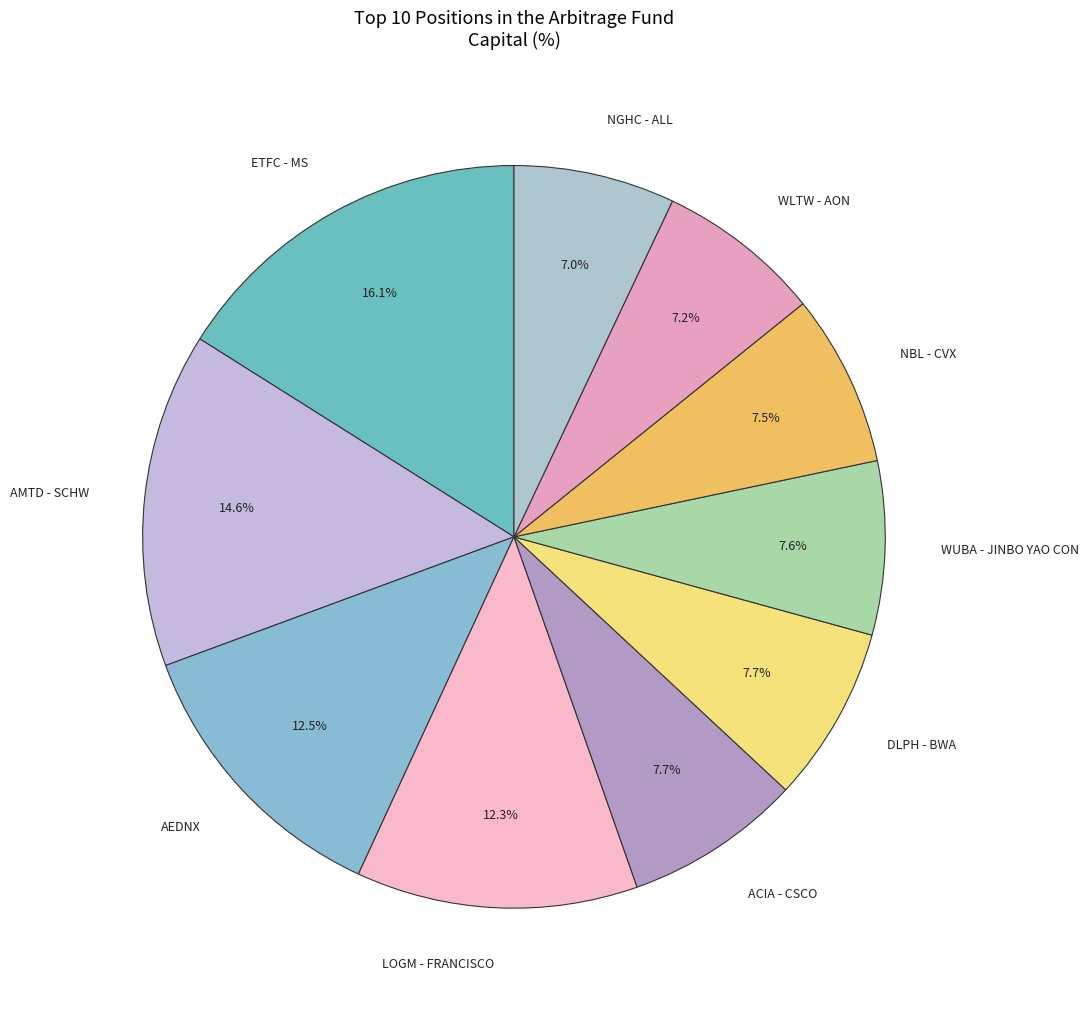

How many segments does this pie chart have?

10